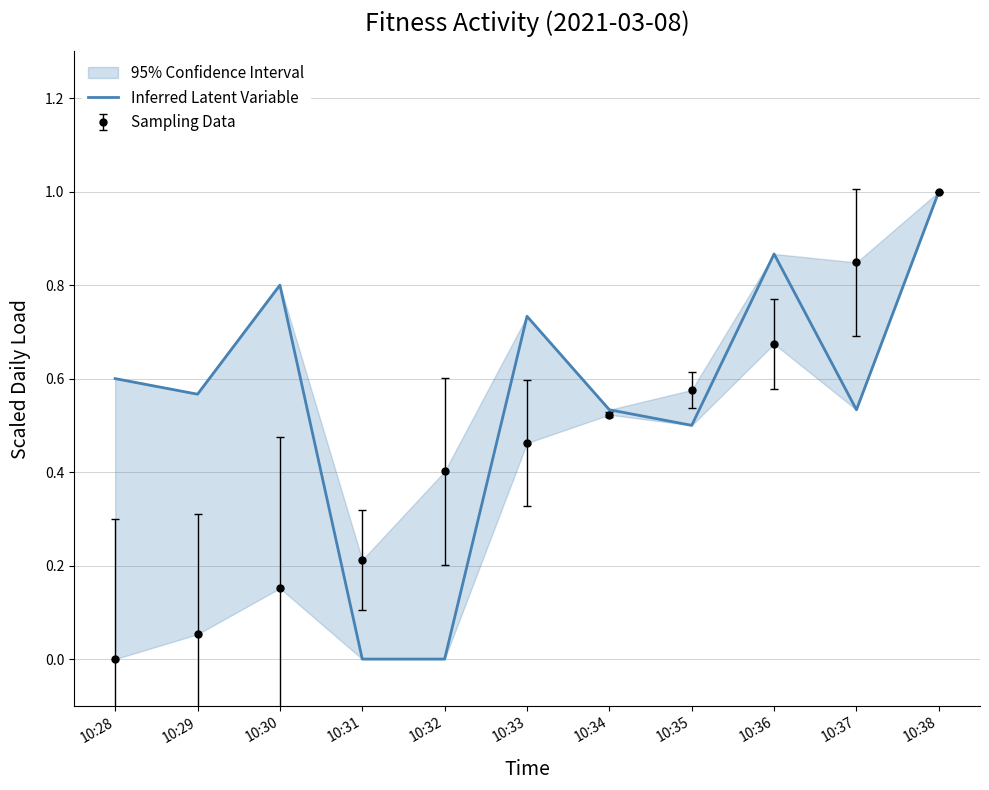

Between 10:28 and 10:29, which is larger?

10:28